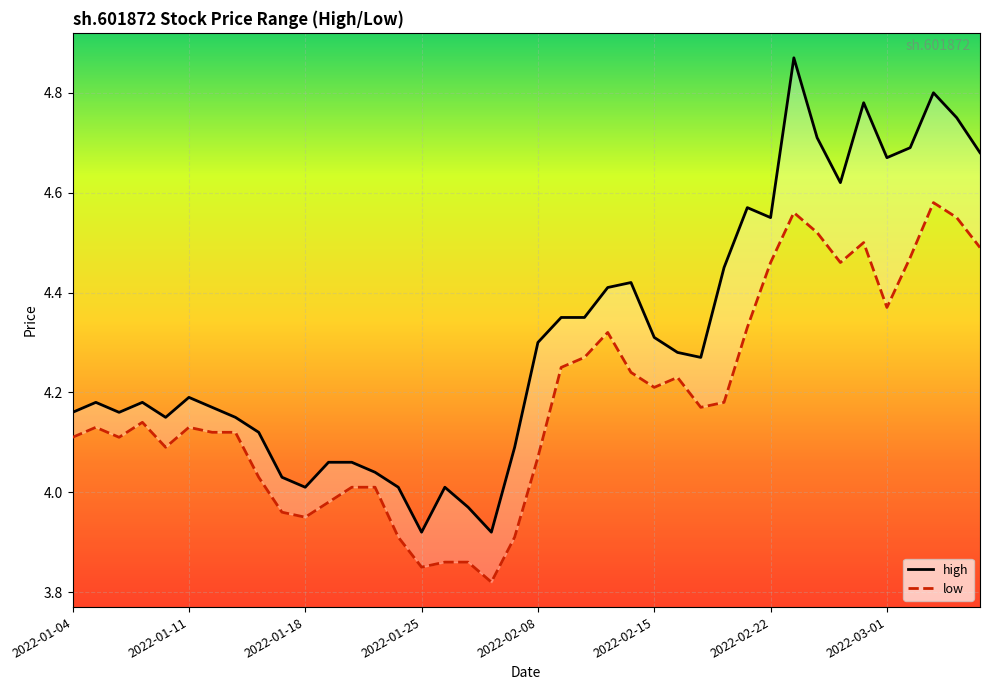

How many interior local peaks does the high series have?

9